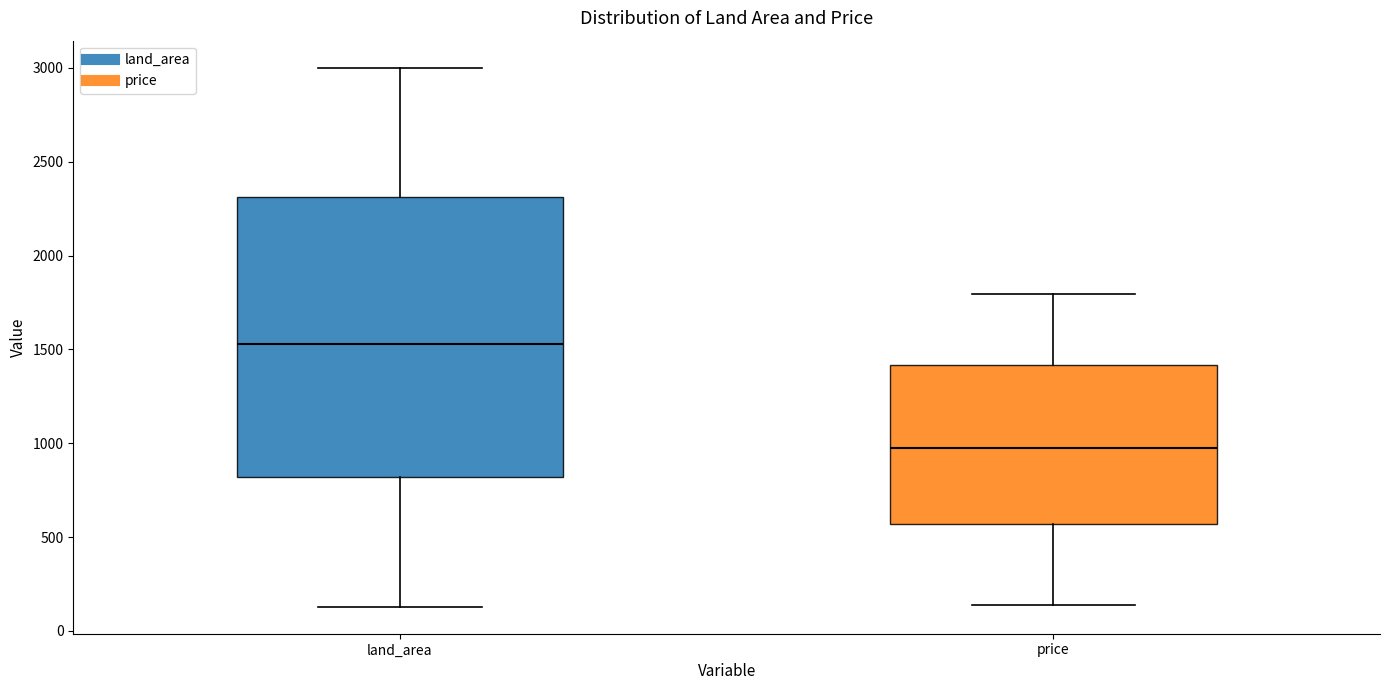

Reading left to right, read every box against the y-axis: the position of its median line, the range the box covers, and the ends of its whiskers. The values are not printed on the chart, so give them approximately, as read against the axis.

land_area: median 1550, box 800 to 2300, whiskers 150 to 3000
price: median 1000, box 550 to 1400, whiskers 150 to 1800